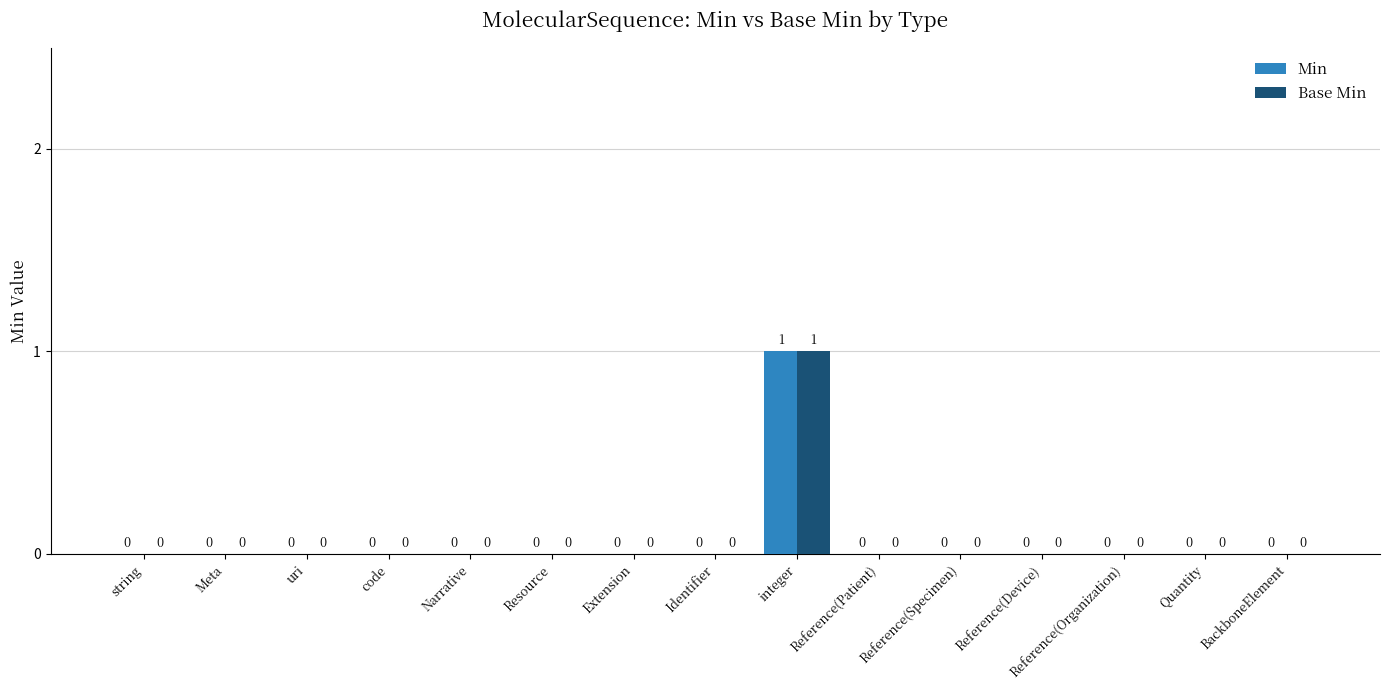

Which category has the highest value in the Min series?

integer